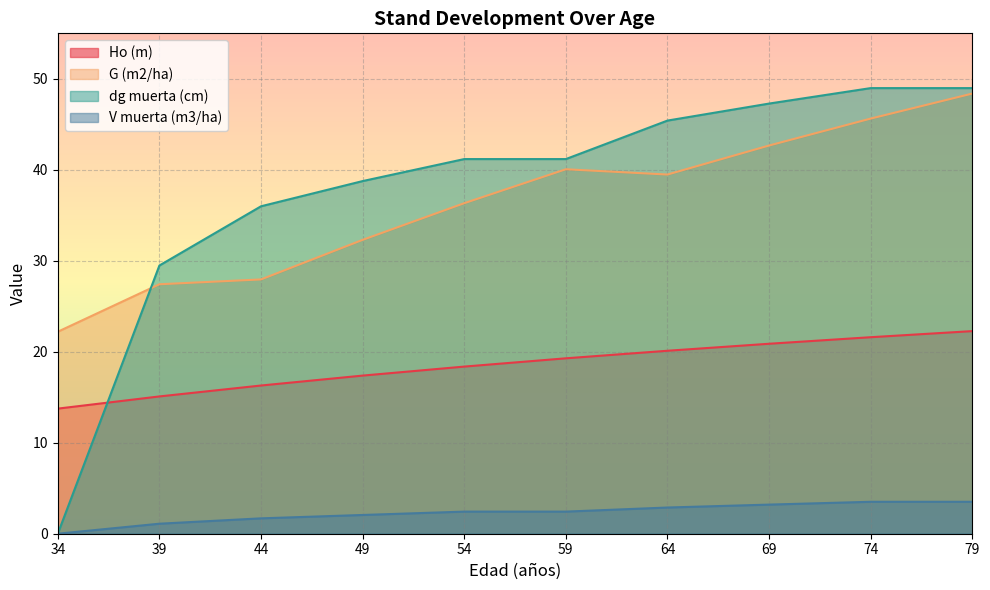

True or false: Ho (m) and V muerta (m3/ha) cross at least once.

False